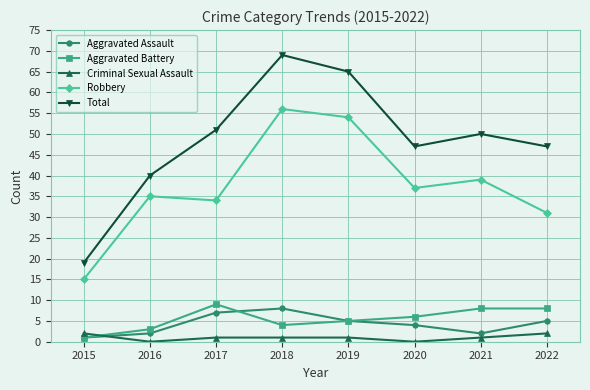

How many categories are shown in the chart?

8